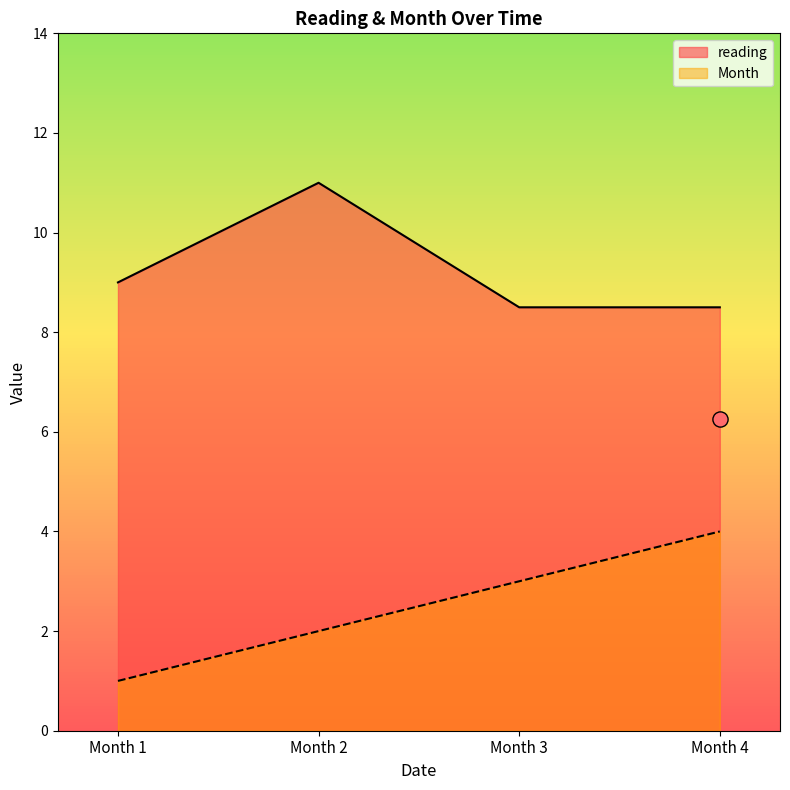

What is the highest value of the reading series?

11.0